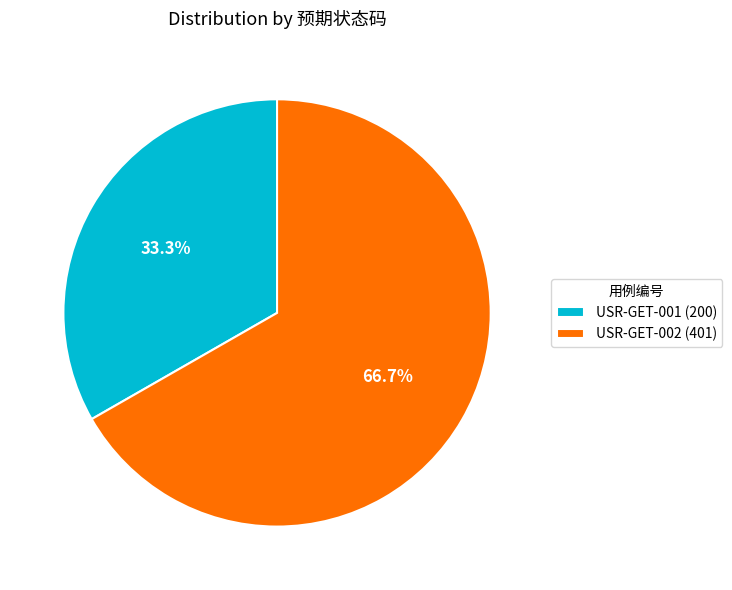

To the nearest percent, what is the difference between the largest and smallest slice percentages?

33%